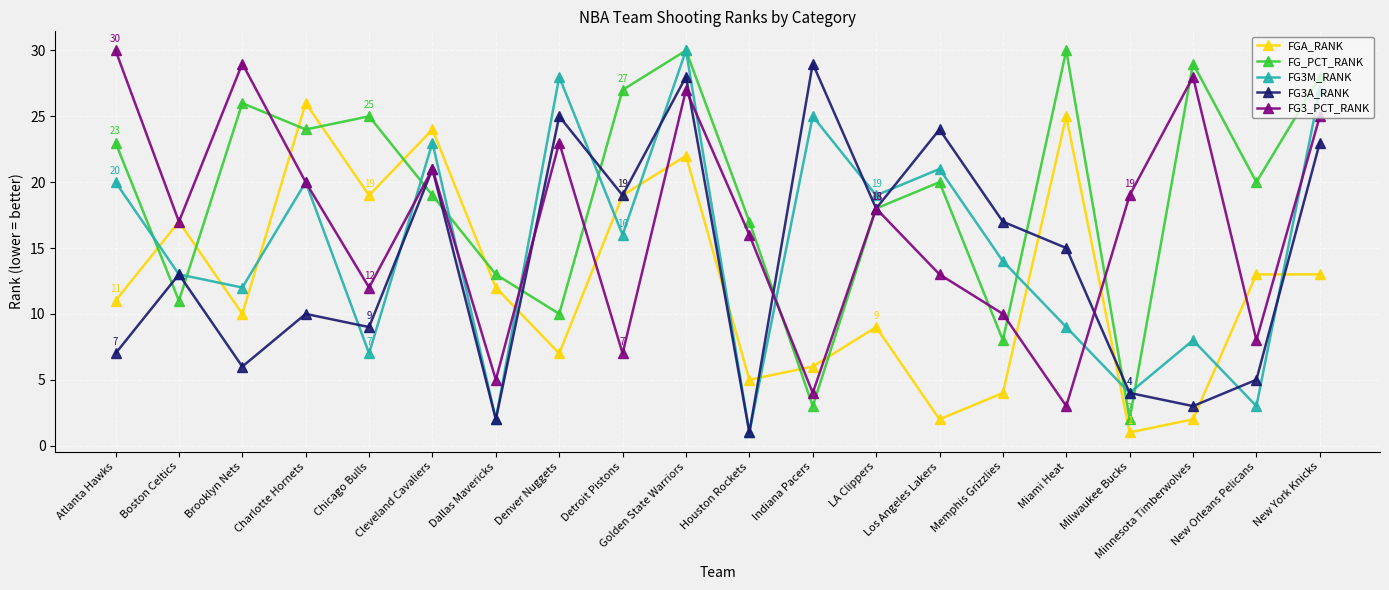

True or false: FGA_RANK has more than 2 points higher than both neighbors.

True